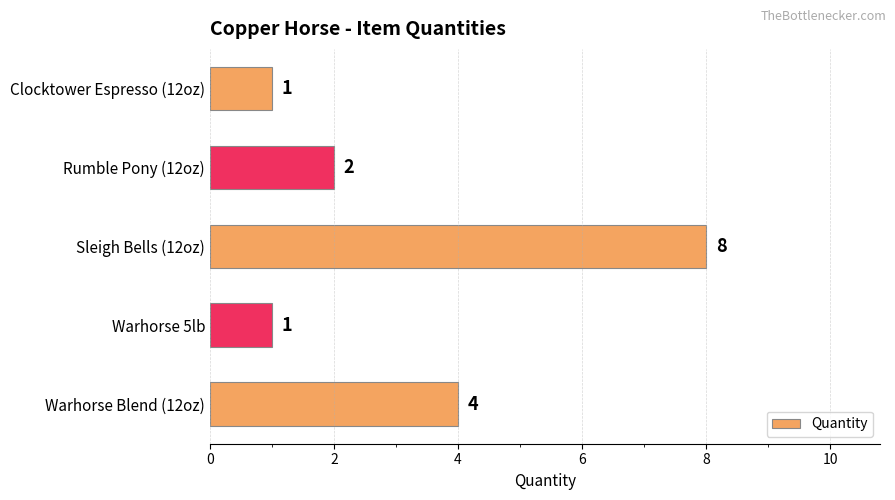

What is the sum of all values?

16